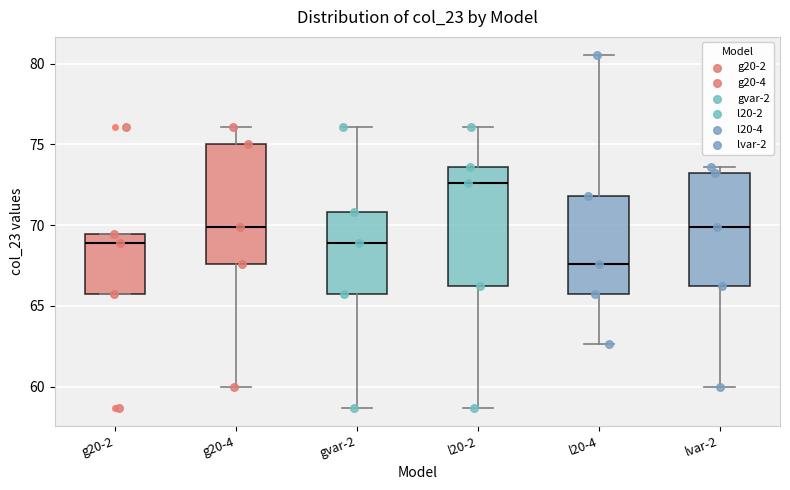

Reading left to right, read every box against the y-axis: the position of its median line, the range the box covers, and the ends of its whiskers. The values are not printed on the chart, so give them approximately, as read against the axis.

g20-2: median 69.0, box 66.0 to 69.5, whiskers 66.0 to 69.5
g20-4: median 70.0, box 67.5 to 75.0, whiskers 60.0 to 76.0
gvar-2: median 69.0, box 66.0 to 71.0, whiskers 58.5 to 76.0
l20-2: median 72.5, box 66.0 to 73.5, whiskers 58.5 to 76.0
l20-4: median 67.5, box 66.0 to 72.0, whiskers 62.5 to 80.5
lvar-2: median 70.0, box 66.0 to 73.0, whiskers 60.0 to 73.5